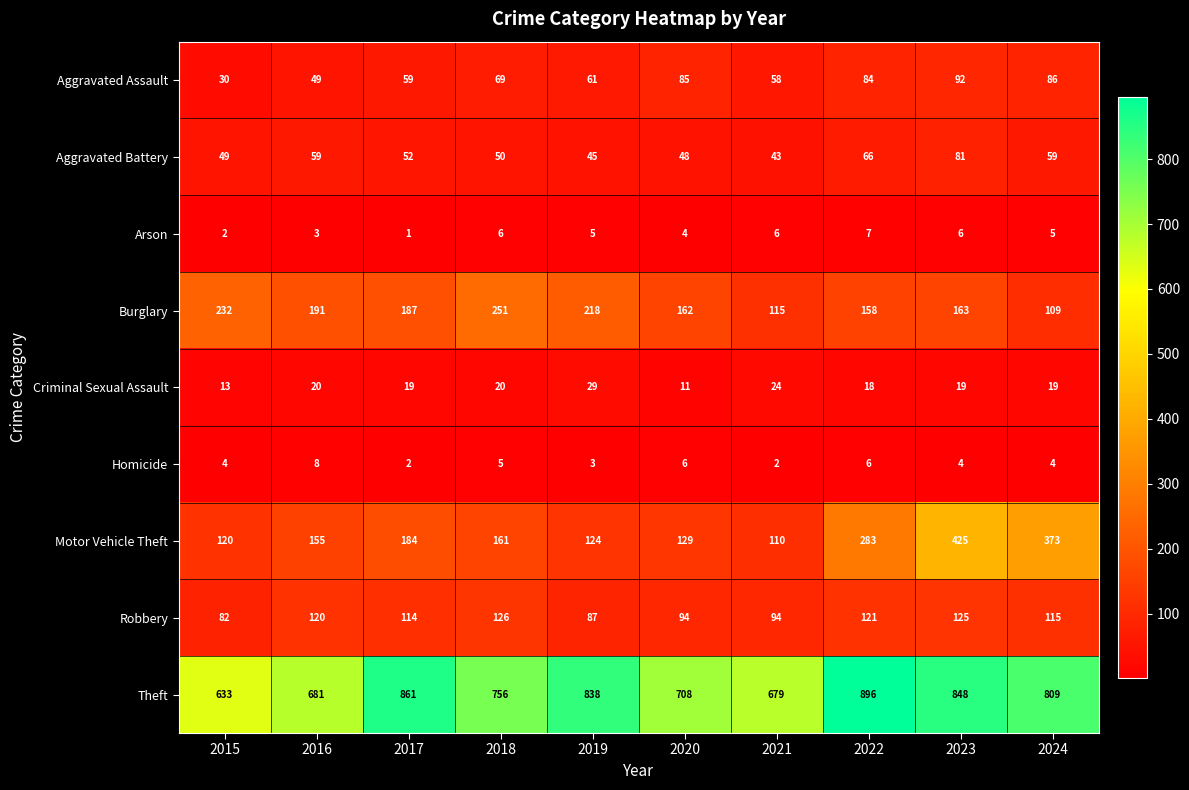

Which series has the largest range (max minus min)?

Motor Vehicle Theft